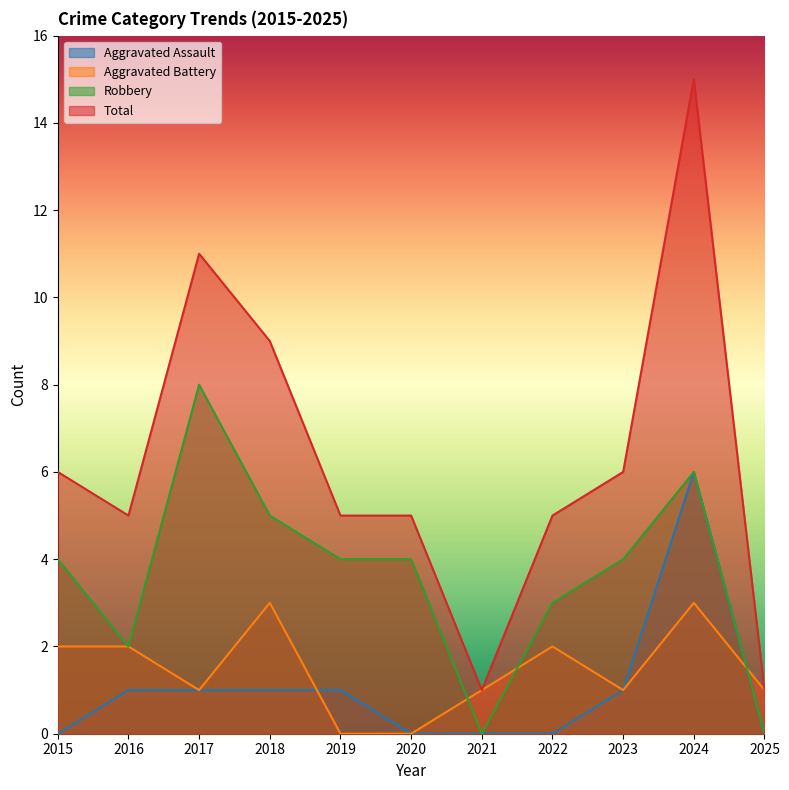

How many interior local valleys does the Aggravated Battery series have?

2